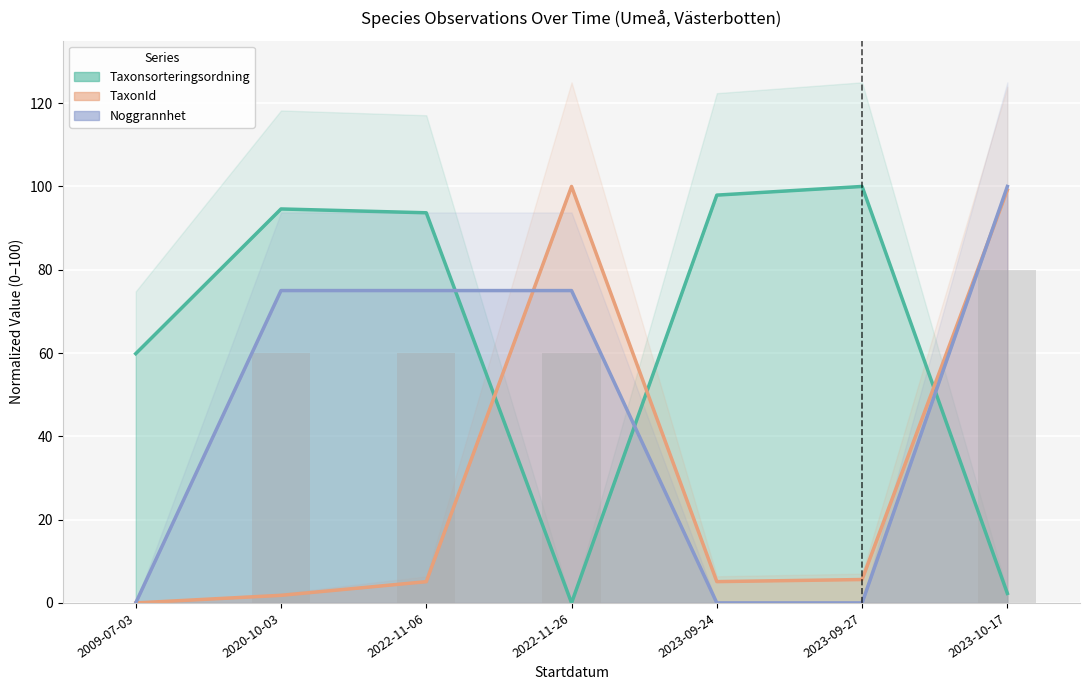

List the series in order of their overall mean, highest first.

Taxonsorteringsordning, Noggrannhet, TaxonId